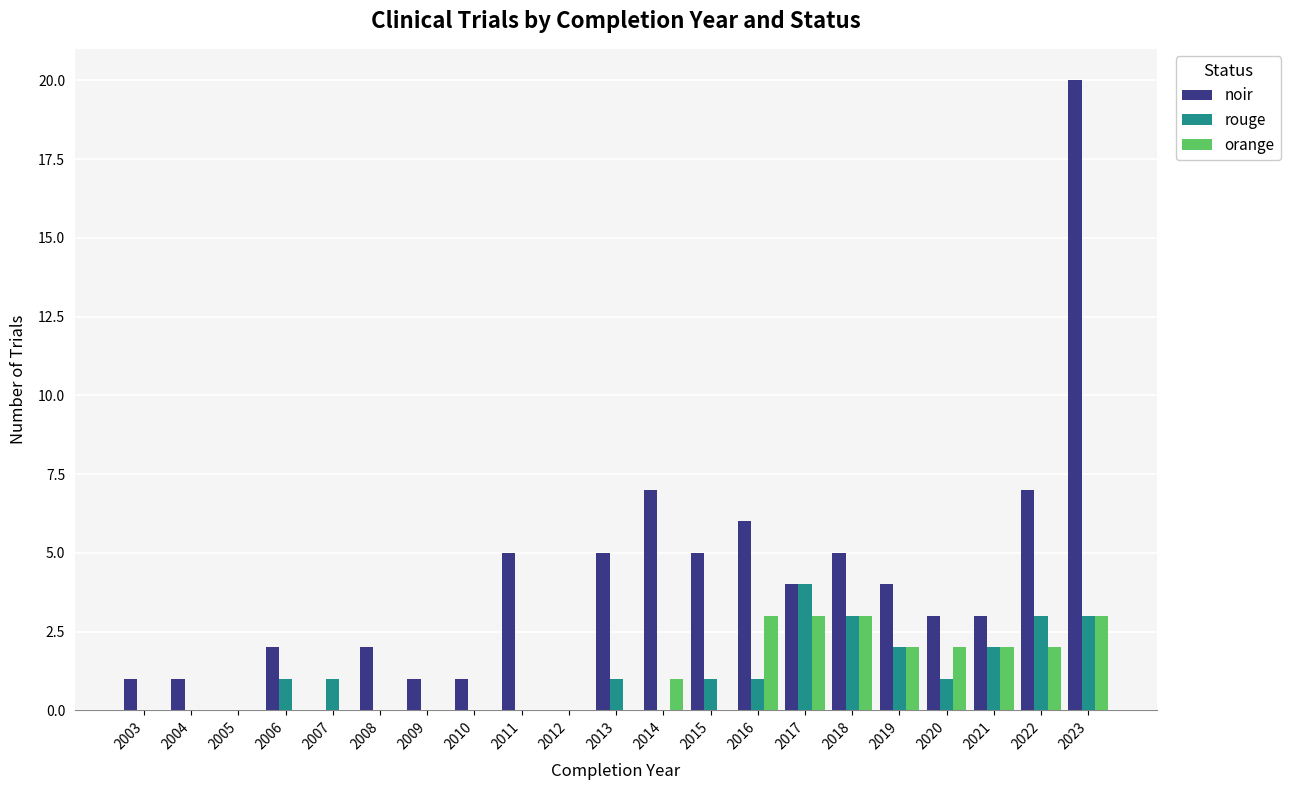

Reading left to right, list all the values displayed in this chart.

noir: 2003=1	2004=1	2005=0	2006=2	2007=0	2008=2	2009=1	2010=1	2011=5	2012=0	2013=5	2014=7	2015=5	2016=6	2017=4	2018=5	2019=4	2020=3	2021=3	2022=7	2023=20
rouge: 2003=0	2004=0	2005=0	2006=1	2007=1	2008=0	2009=0	2010=0	2011=0	2012=0	2013=1	2014=0	2015=1	2016=1	2017=4	2018=3	2019=2	2020=1	2021=2	2022=3	2023=3
orange: 2003=0	2004=0	2005=0	2006=0	2007=0	2008=0	2009=0	2010=0	2011=0	2012=0	2013=0	2014=1	2015=0	2016=3	2017=3	2018=3	2019=2	2020=2	2021=2	2022=2	2023=3